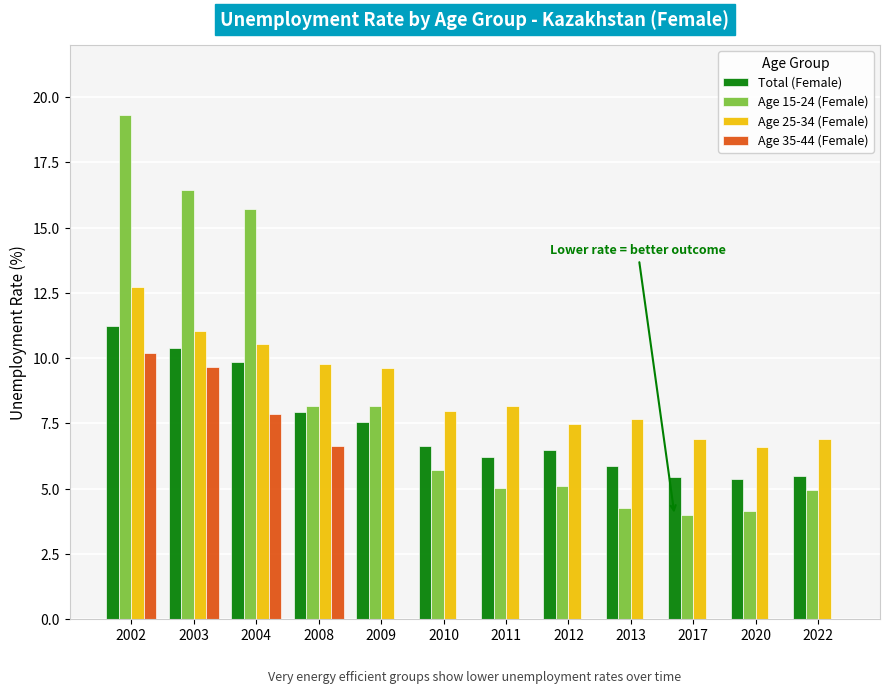

The Age 35-44 (Female) series shows 4.4 at 2002. True or false?

False